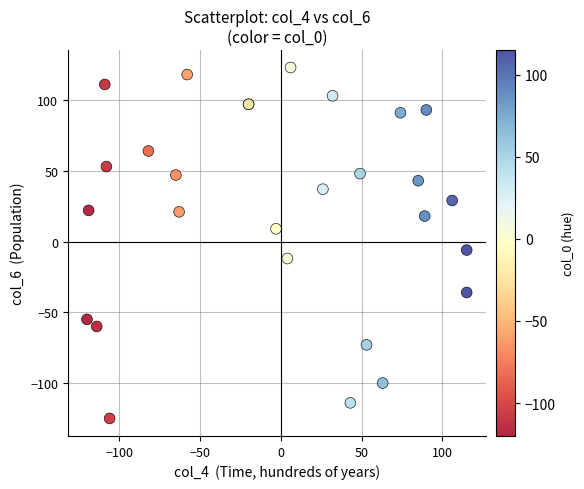

What Y value in the scatter plot is closest to -1?

-6